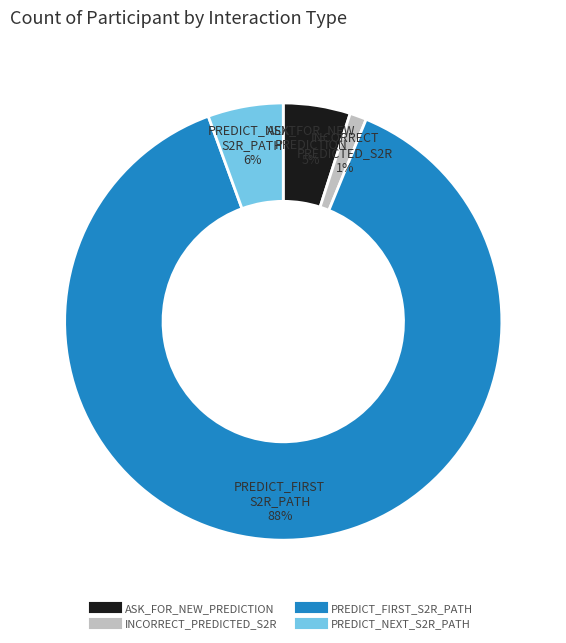

Is the sum of PREDICT_NEXT_S2R_PATH and ASK_FOR_NEW_PREDICTION greater than half?

No